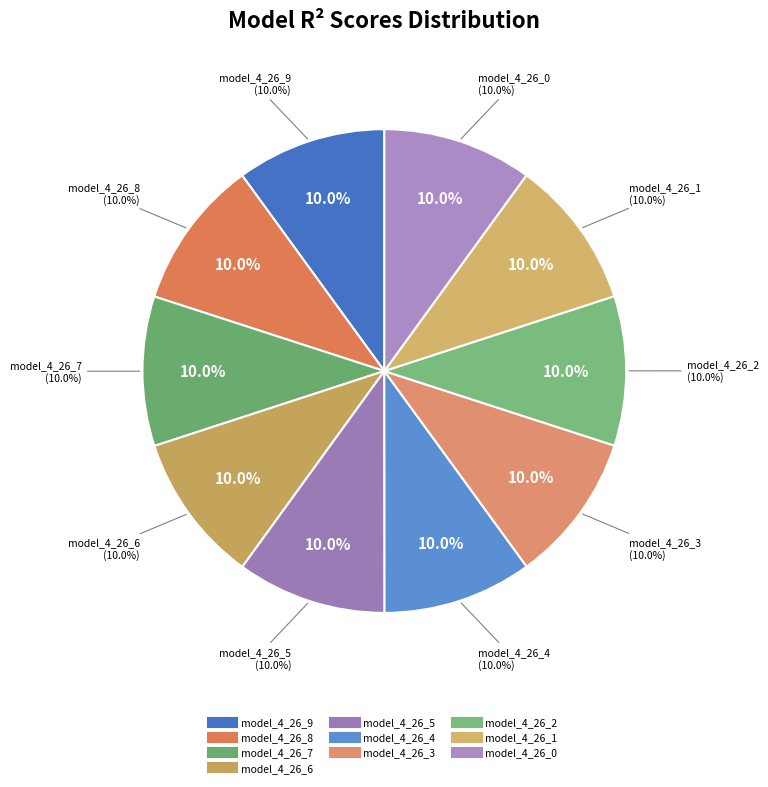

What percentage is the model_4_26_9 slice, to the nearest percent?

10%